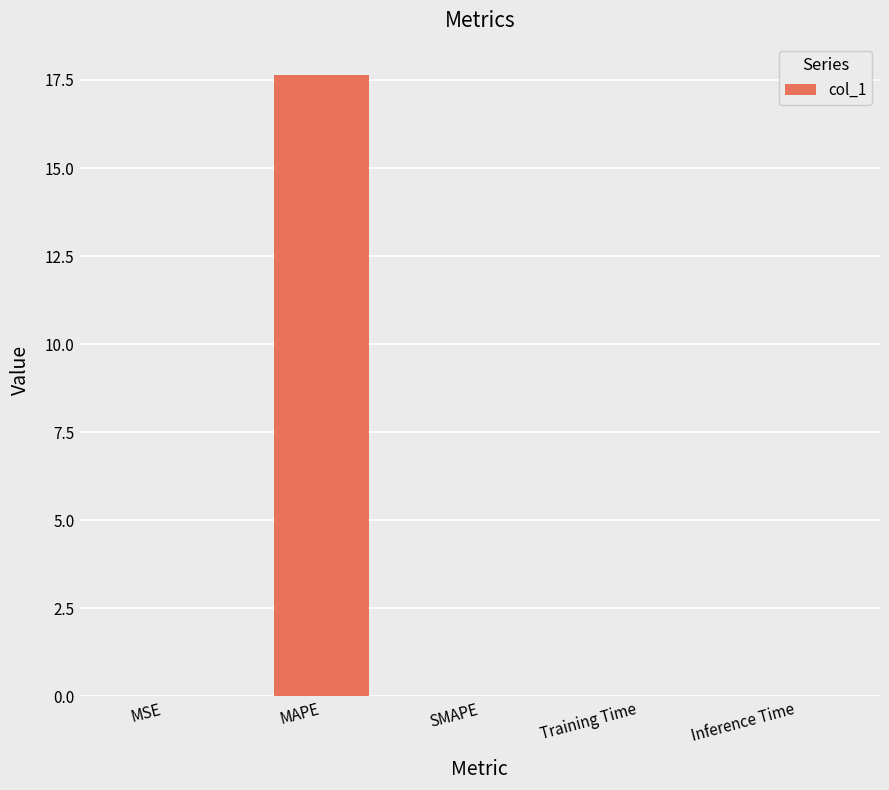

What is the greatest value displayed?

17.6